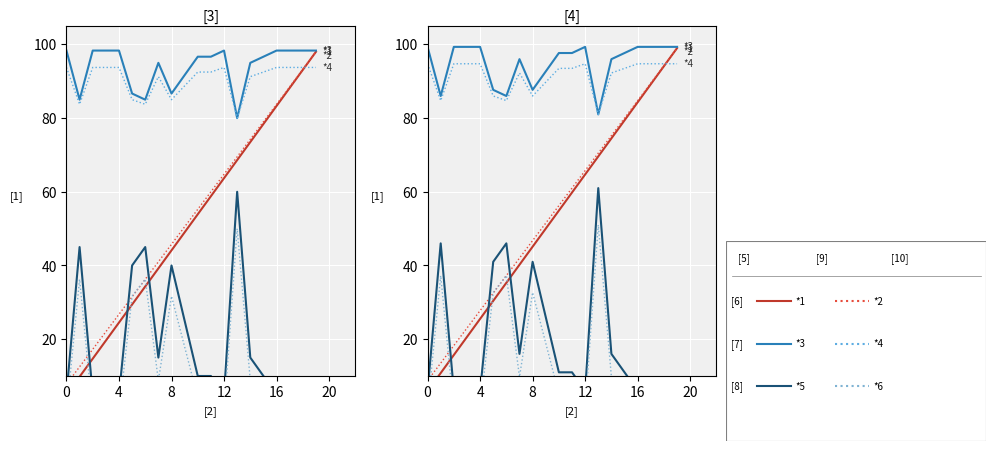

Reading left to right, what are all the values shown in this chart?

*1: 5.9	10.8	15.7	20.6	25.5	30.4	35.3	40.2	45.1	50.0	54.9	59.8	64.7	69.6	74.5	79.4	84.3	89.2	94.1	99.0
*2: 8.8	13.5	18.2	23.0	27.8	32.5	37.2	42.0	46.8	51.5	56.3	61.0	65.8	70.5	75.2	80.0	84.8	89.5	94.2	99.0
*3: 99.3	86.0	99.3	99.3	99.3	87.7	86.0	96.0	87.7	92.7	97.7	97.7	99.3	81.0	96.0	97.7	99.3	99.3	99.3	99.3
*4: 94.8	84.8	94.8	94.8	94.8	86.0	84.8	92.2	86.0	89.8	93.5	93.5	94.8	81.0	92.2	93.5	94.8	94.8	94.8	94.8
*5: 6.0	46.0	6.0	6.0	6.0	41.0	46.0	16.0	41.0	26.0	11.0	11.0	6.0	61.0	16.0	11.0	6.0	6.0	6.0	6.0
*6: 1.0	37.2	1.0	1.0	1.0	32.7	37.2	9.8	32.7	18.9	5.2	5.2	1.0	51.0	9.8	5.2	1.0	1.0	1.0	1.0